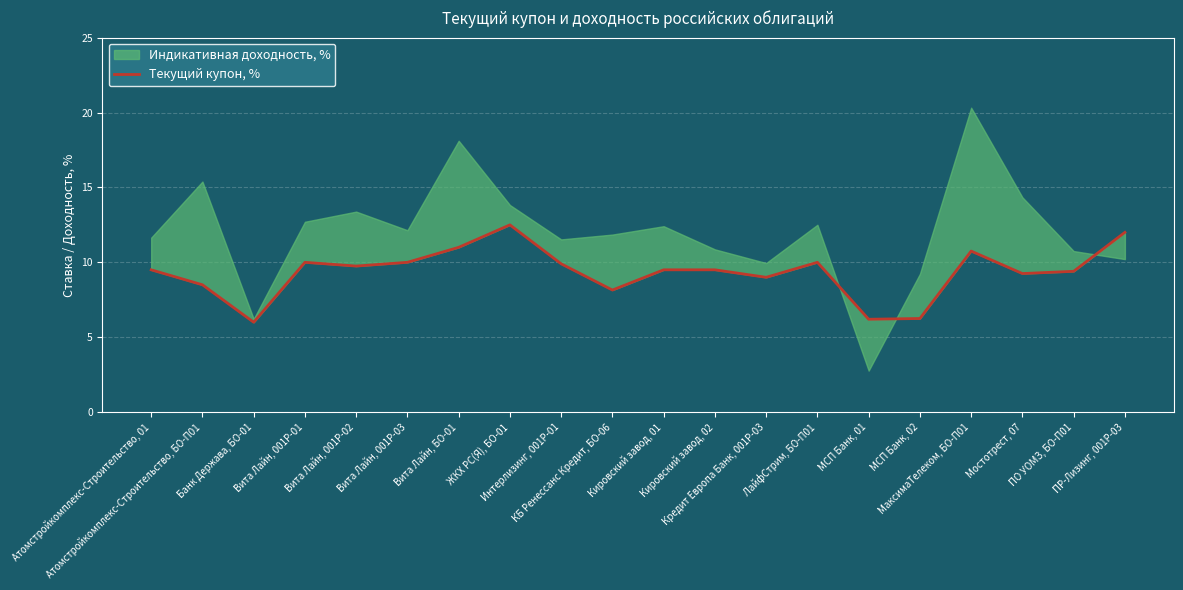

True or false: the data has more than 2 interior local peaks.

True